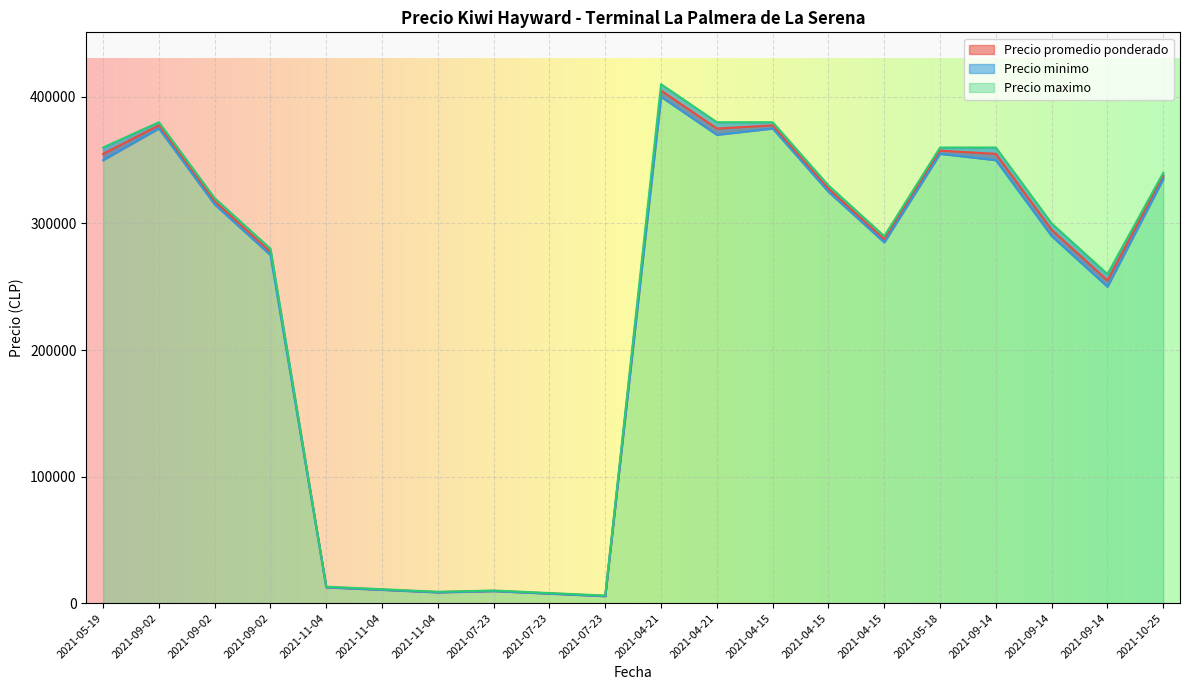

What is the total value across all series at 2021-09-14?

1065000